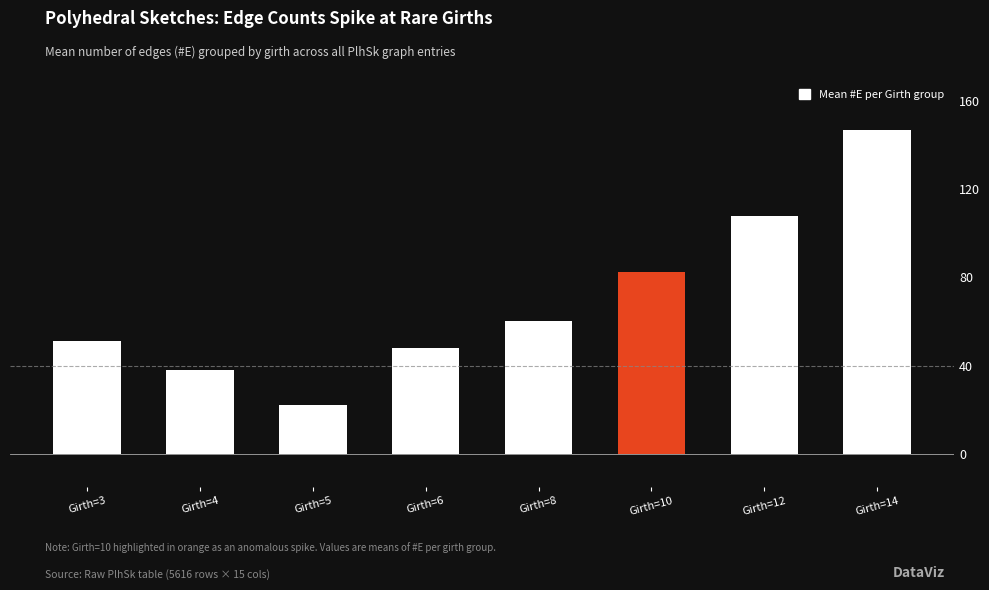

What is the change in value from Girth=6 to Girth=14?

+99.0